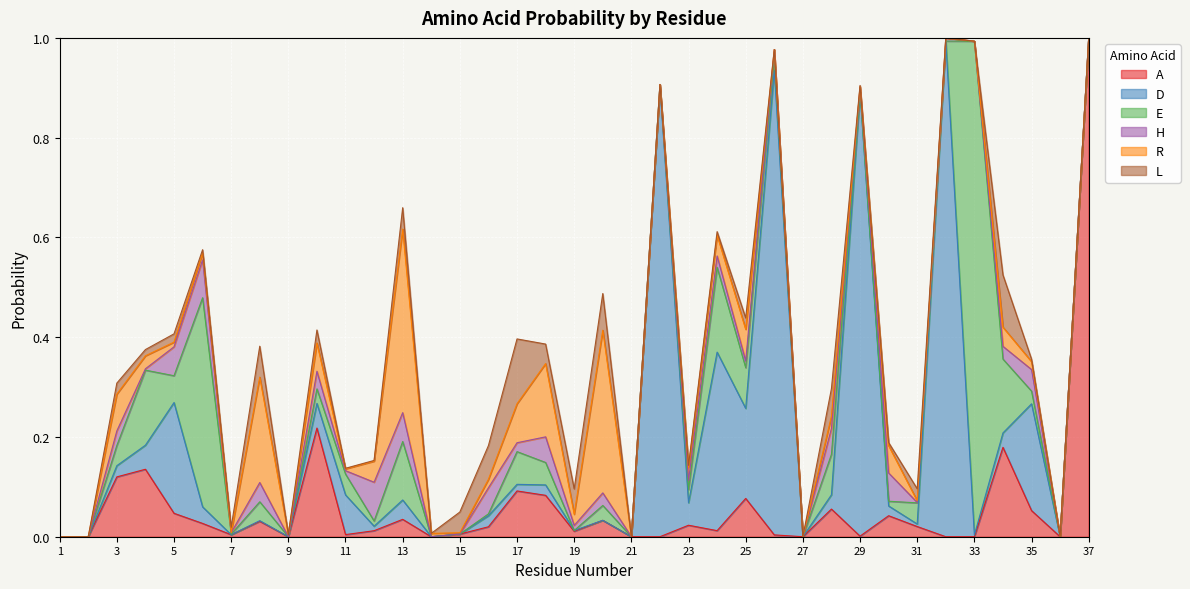

How many intersections are there between D and A?

12